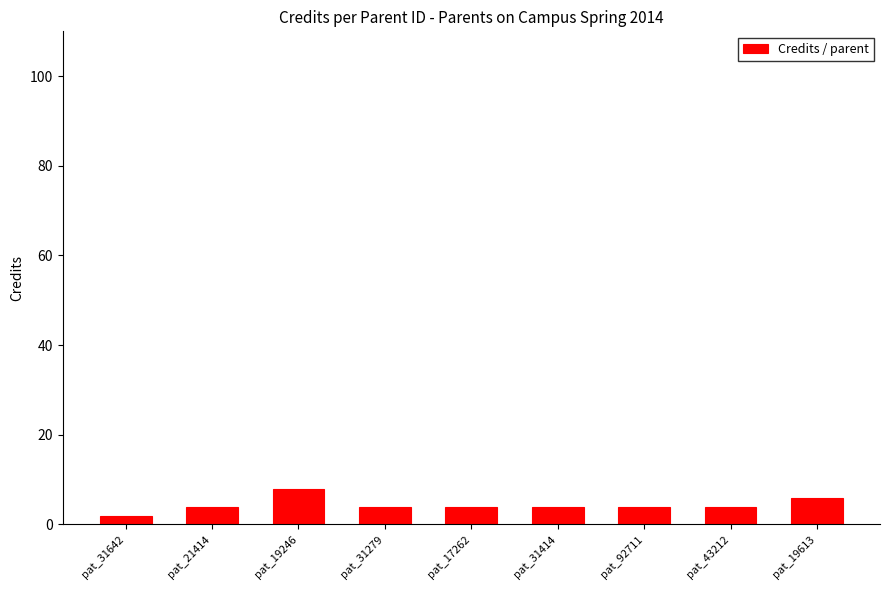

How many values are between 4 and 5?

6